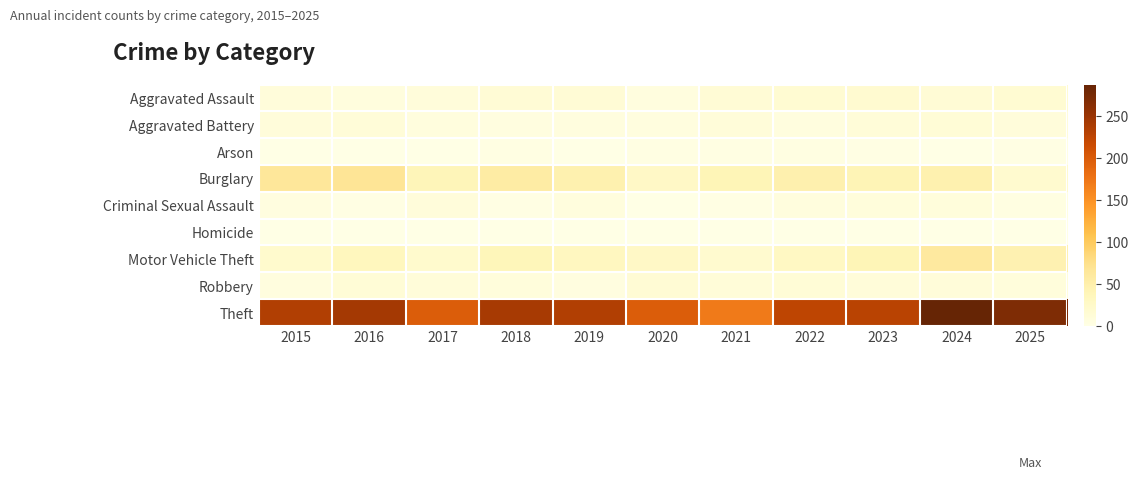

Reading right to left, what are all the values shown in this chart?

Aggravated Assault: 2025=16	2024=14	2023=19	2022=16	2021=14	2020=6	2019=14	2018=14	2017=10	2016=7	2015=9
Aggravated Battery: 2025=10	2024=13	2023=12	2022=6	2021=11	2020=6	2019=6	2018=5	2017=7	2016=12	2015=10
Arson: 2025=2	2024=0	2023=2	2022=4	2021=3	2020=3	2019=1	2018=3	2017=1	2016=0	2015=1
Burglary: 2025=20	2024=47	2023=41	2022=48	2021=40	2020=27	2019=47	2018=56	2017=39	2016=68	2015=65
Criminal Sexual Assault: 2025=4	2024=8	2023=8	2022=7	2021=2	2020=1	2019=7	2018=2	2017=9	2016=2	2015=5
Homicide: 2025=1	2024=0	2023=0	2022=1	2021=0	2020=1	2019=0	2018=0	2017=1	2016=1	2015=0
Motor Vehicle Theft: 2025=46	2024=60	2023=40	2022=30	2021=20	2020=27	2019=32	2018=38	2017=21	2016=34	2015=21
Robbery: 2025=8	2024=11	2023=11	2022=13	2021=12	2020=15	2019=5	2018=8	2017=11	2016=13	2015=6
Theft: 2025=270	2024=288	2023=229	2022=225	2021=170	2020=198	2019=234	2018=241	2017=199	2016=244	2015=234